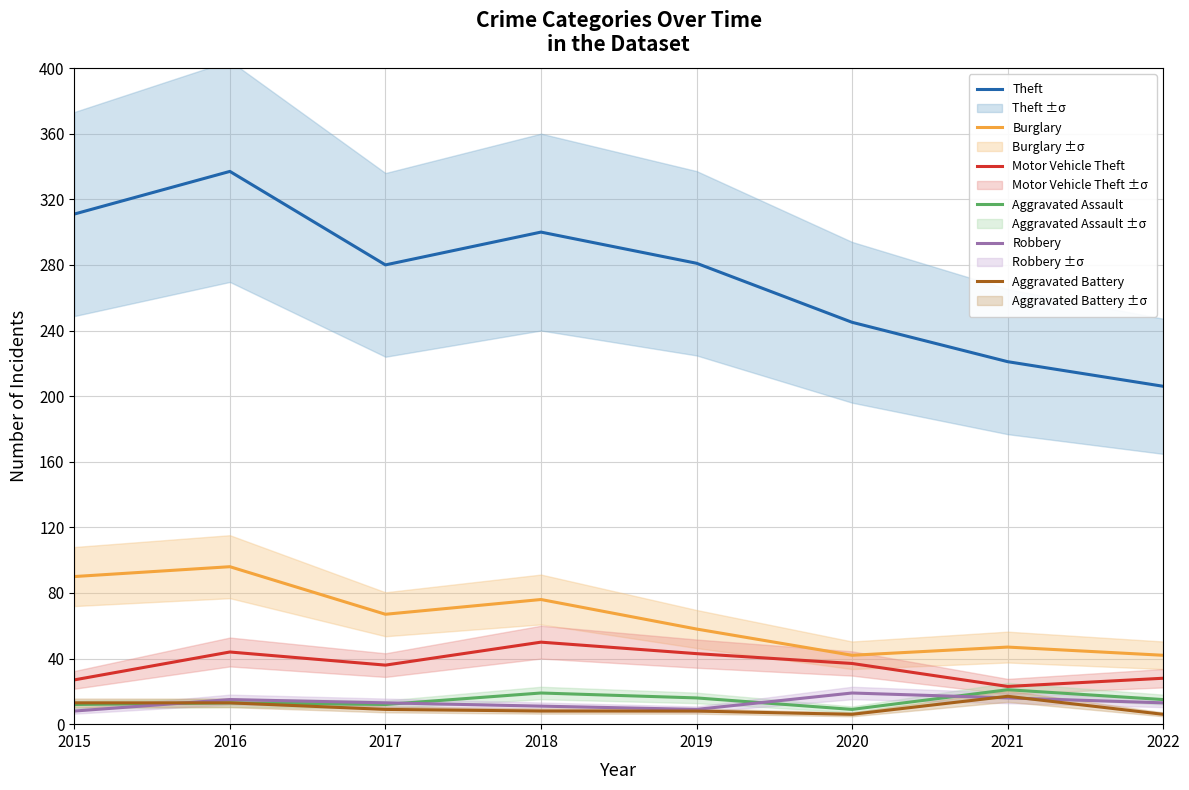

What are all the series names shown in the legend?

Theft, Burglary, Motor Vehicle Theft, Aggravated Assault, Robbery, Aggravated Battery